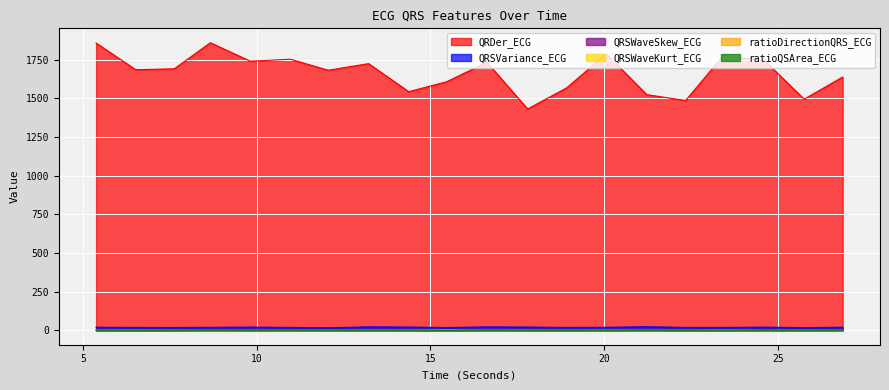

At which label does ratioDirectionQRS_ECG reach its minimum?

8.6640625